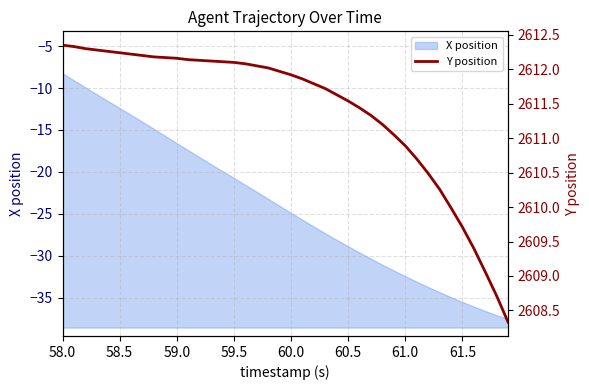

The X position series shows -16.6 at 59.0. True or false?

True